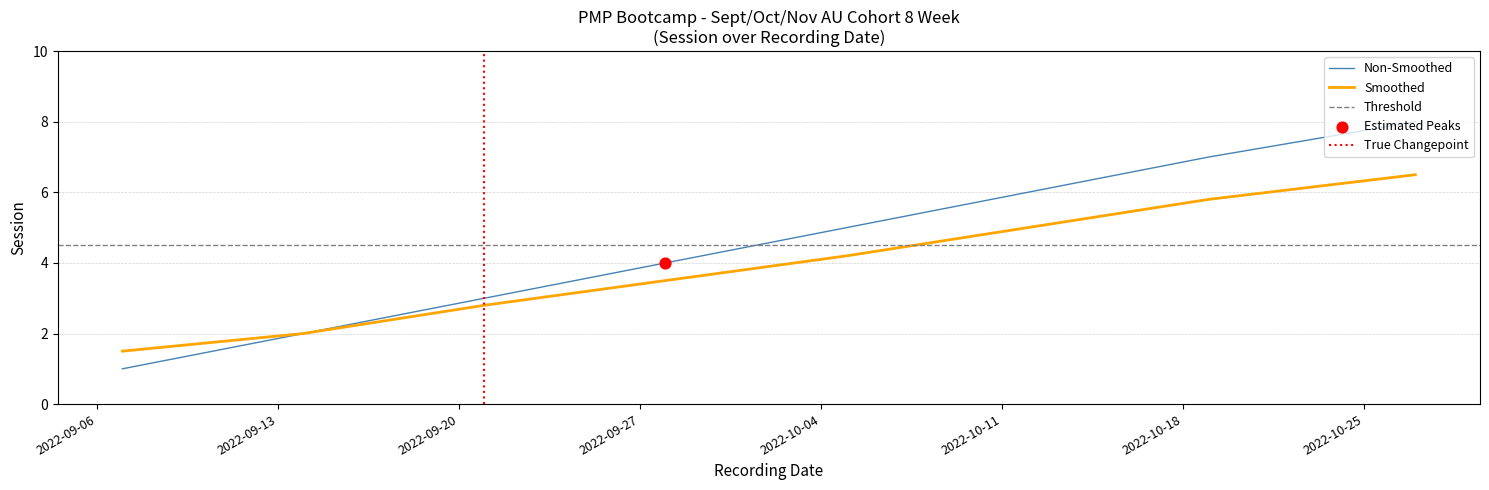

What is the ratio of the value at 2022-09-28 to the value at 2022-09-14?

2.0